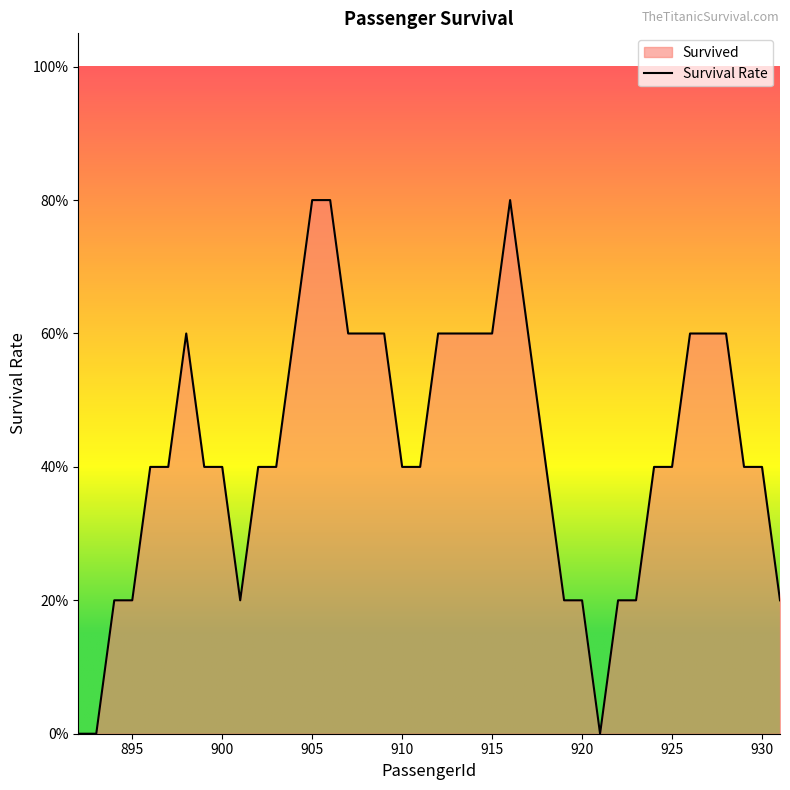

Between 910 and 33, which is larger?

910